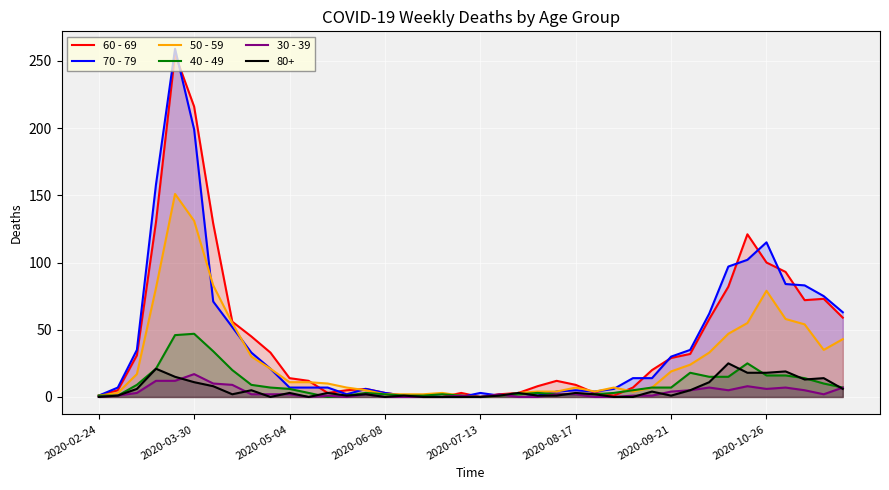

What is the spread (max minus min) of values at 2020-10-26?

109